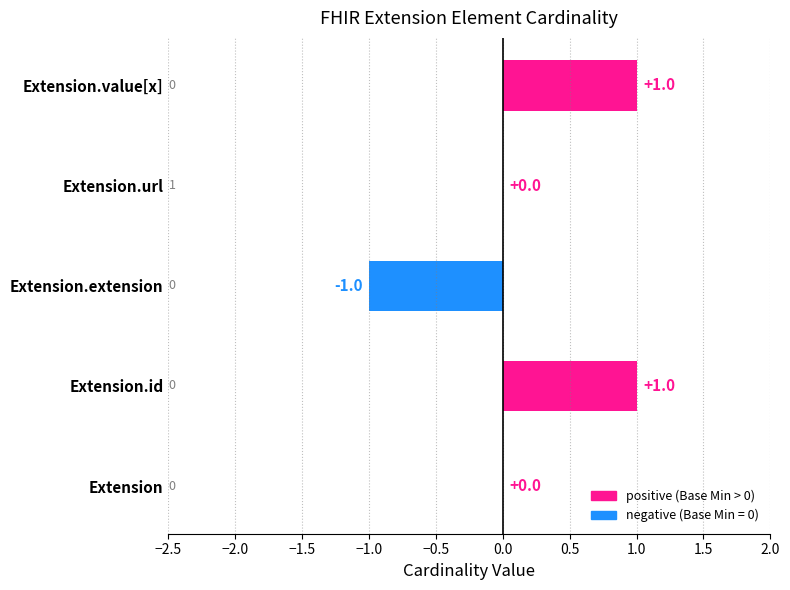

Reading left to right, extract all data points from this chart.

Min: 0	0	0	1	0
Base Min: 0	0	0	1	0